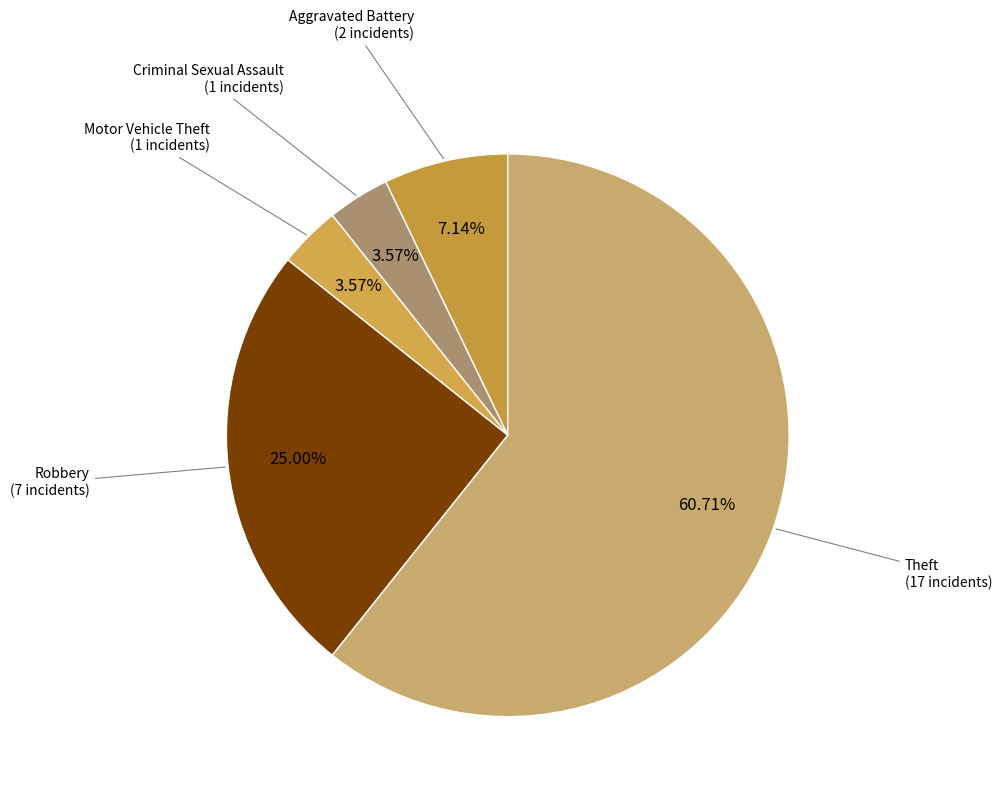

How many slices are in this pie chart?

5